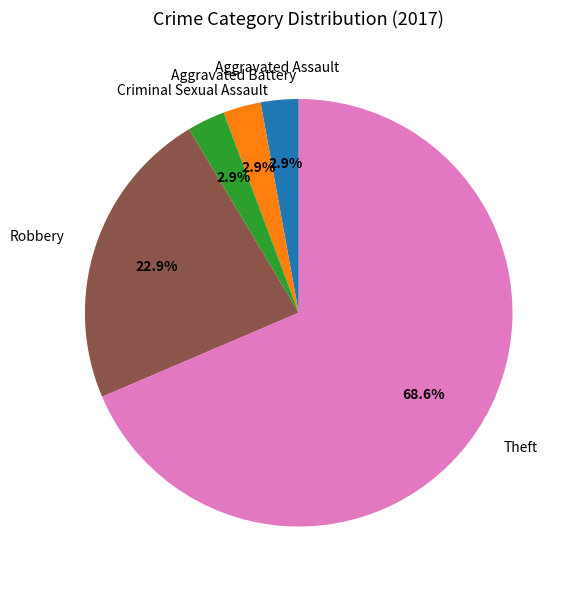

Does any single category account for the majority?

Yes